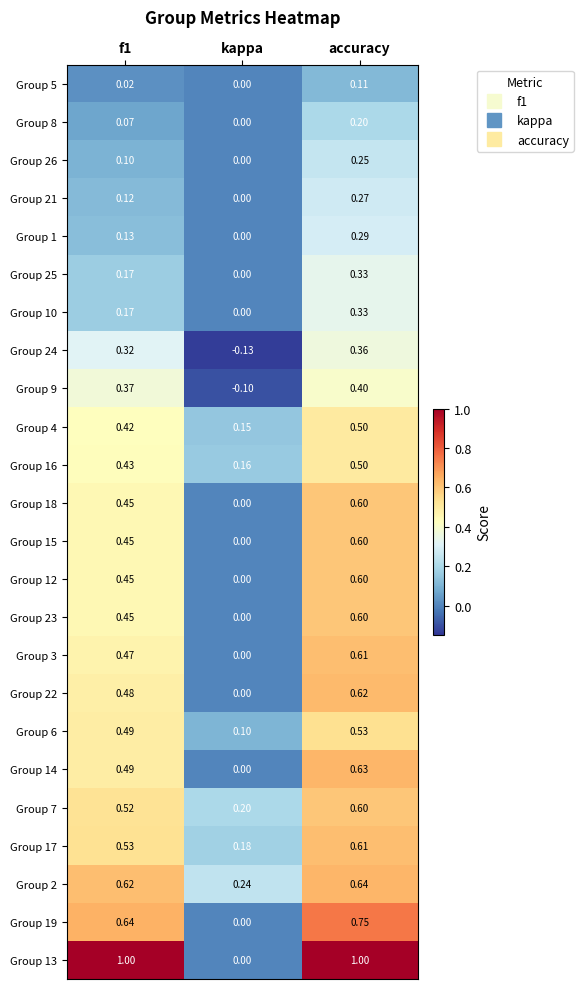

Which category has the lowest value across all series?

kappa